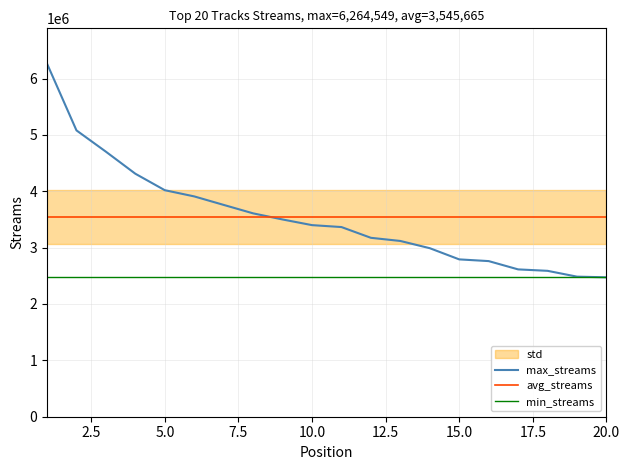

What is the highest value of the min_streams series?

2473586.0